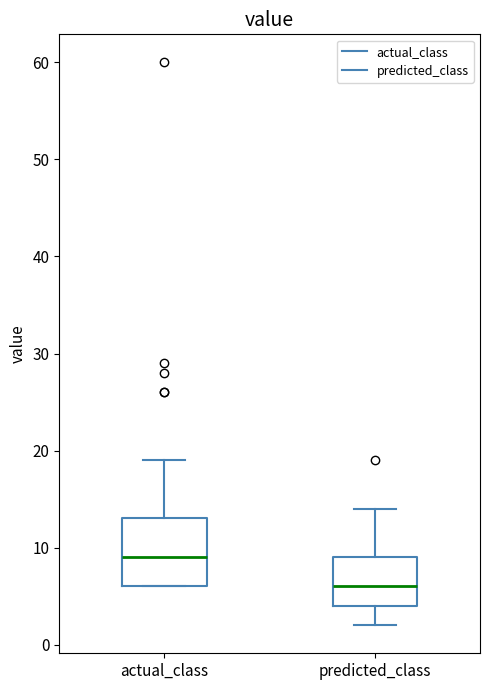

Where does the upper whisker of the box for predicted_class end on the y-axis? The values are not printed on the chart, so give them approximately, as read against the axis.

14